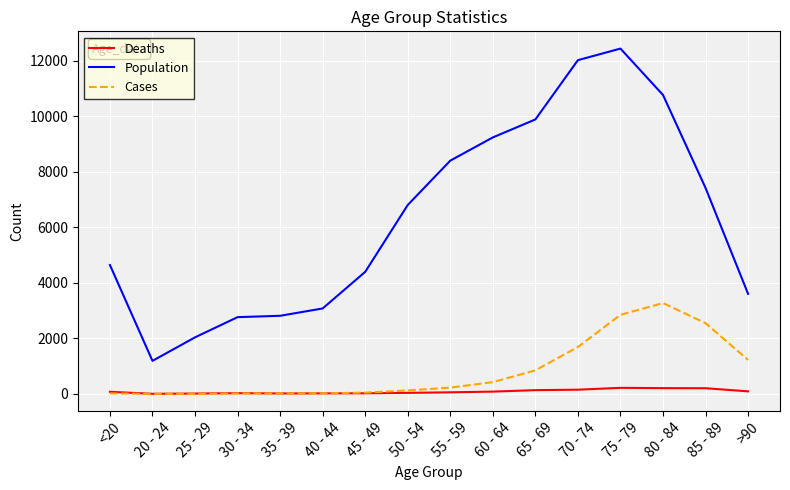

Between 55 - 59 and 70 - 74, which series saw the biggest shift?

Population